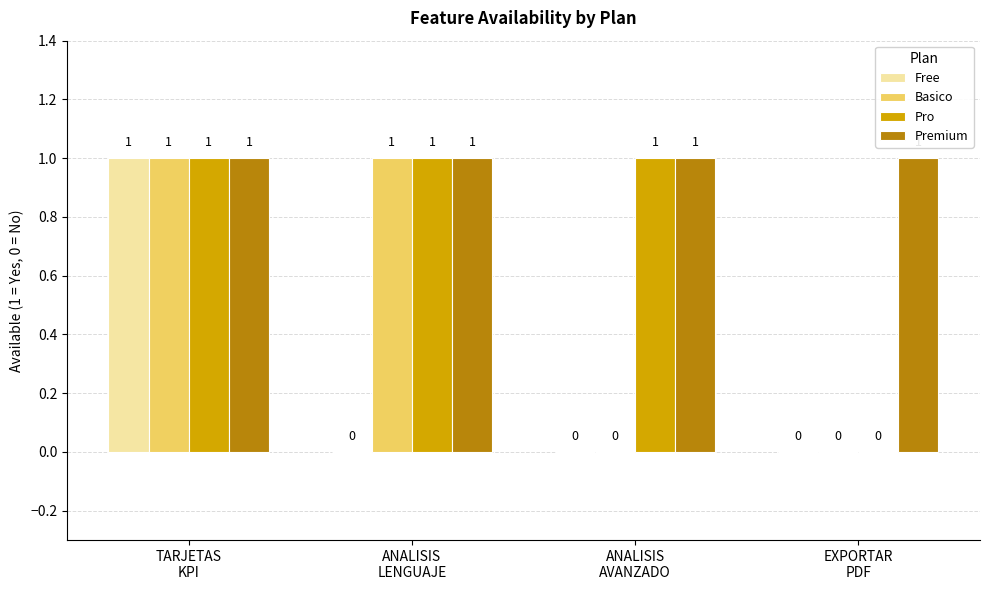

How many Free values are between 0 and 1?

4